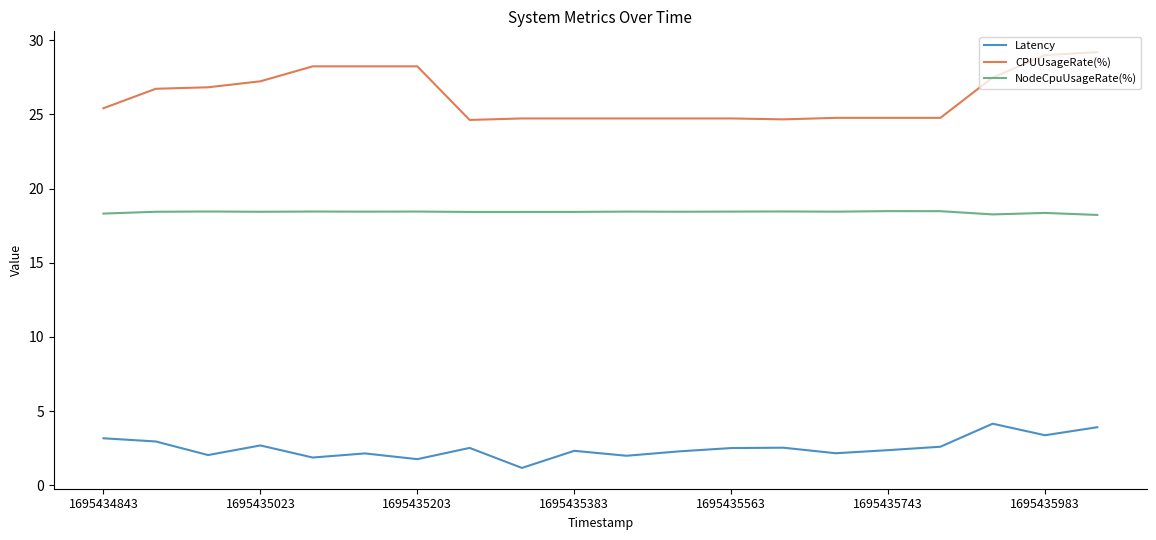

Rank the series by their average value, from highest to lowest.

CPUUsageRate(%), NodeCpuUsageRate(%), Latency